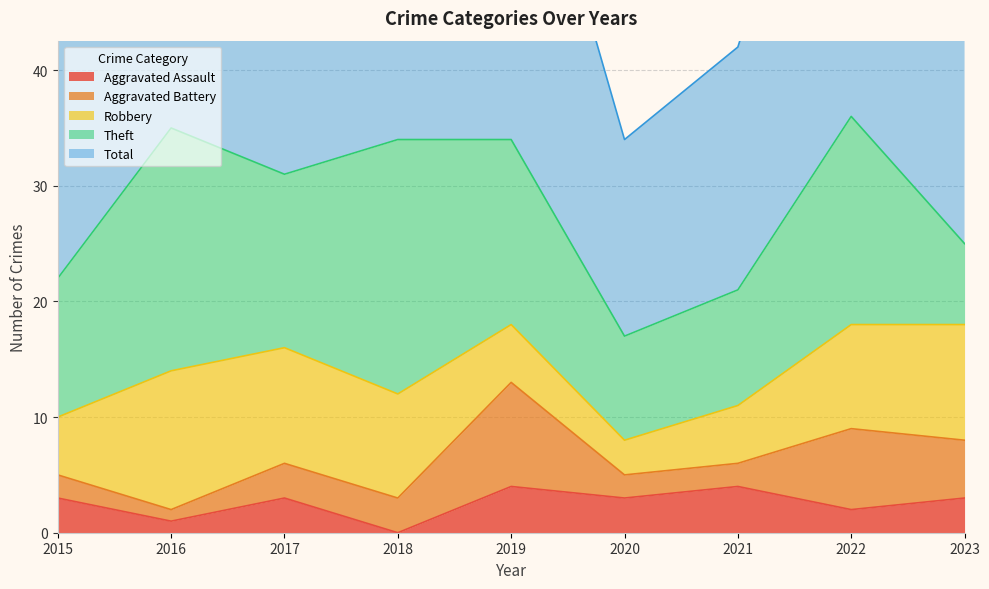

At which label does Robbery reach its peak?

2016